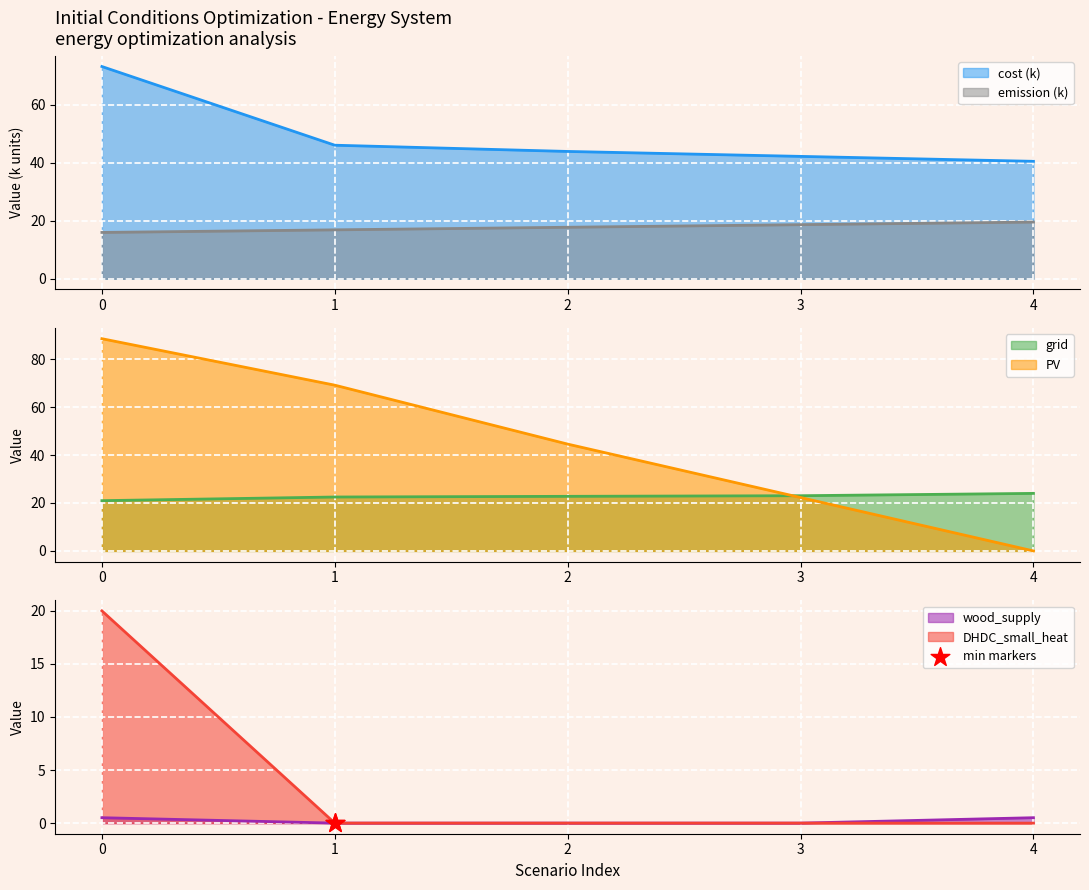

Which series reaches the maximum Y coordinate?

PV